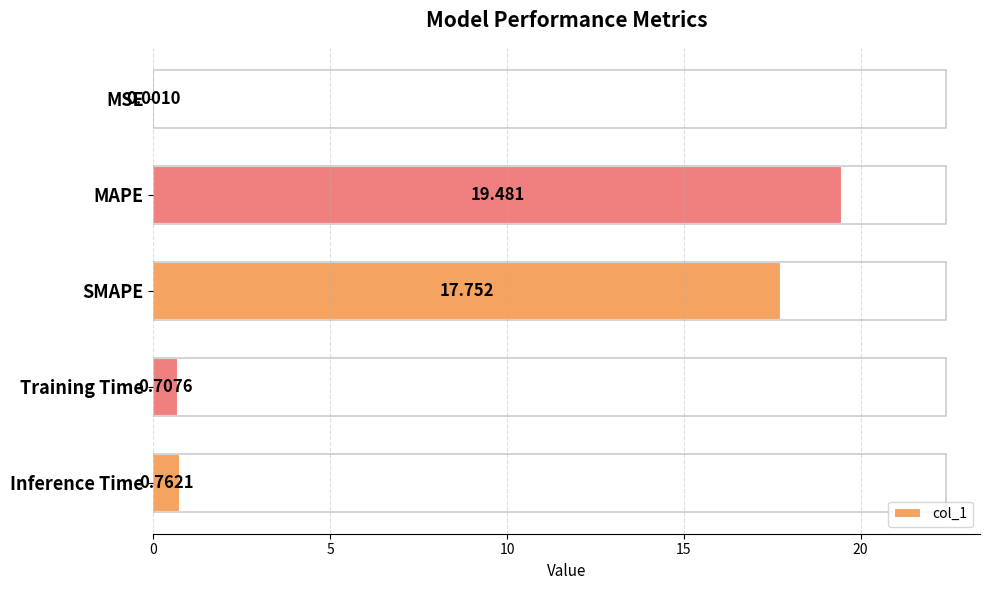

What is the greatest value displayed?

19.5